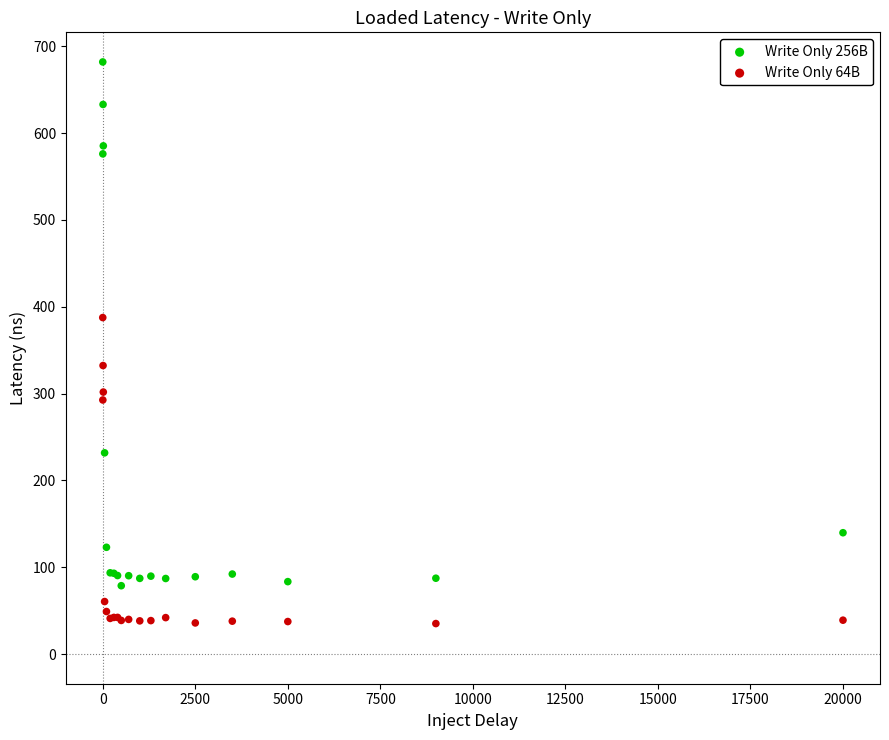

Which series contains the highest Y value?

Write Only 256B